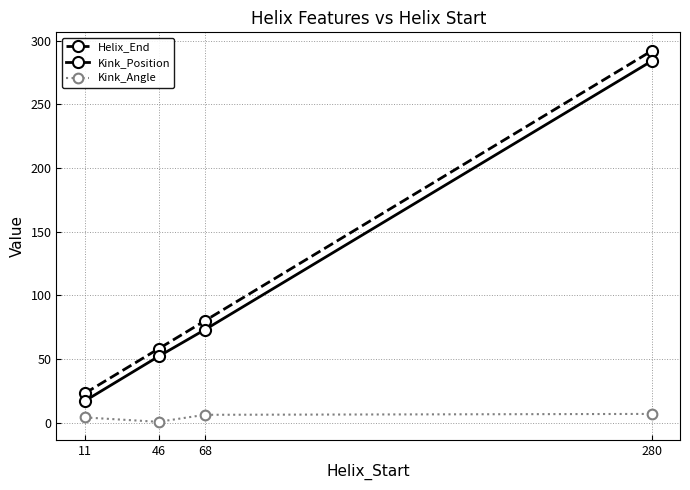

What is the difference between the maximum and minimum values in the Helix_End series?

269.0